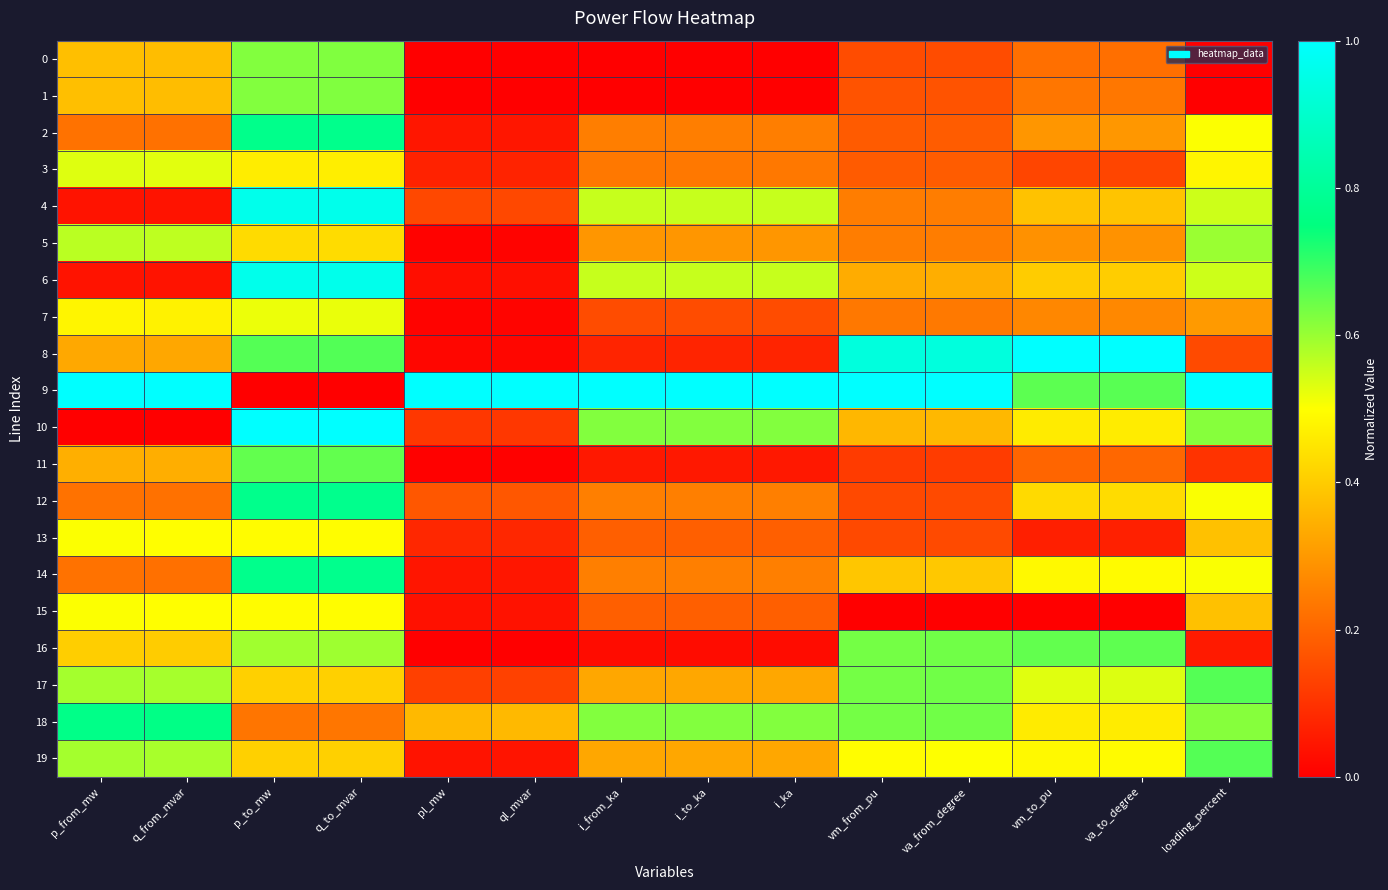

At how many categories does at least one series exceed 0?

14